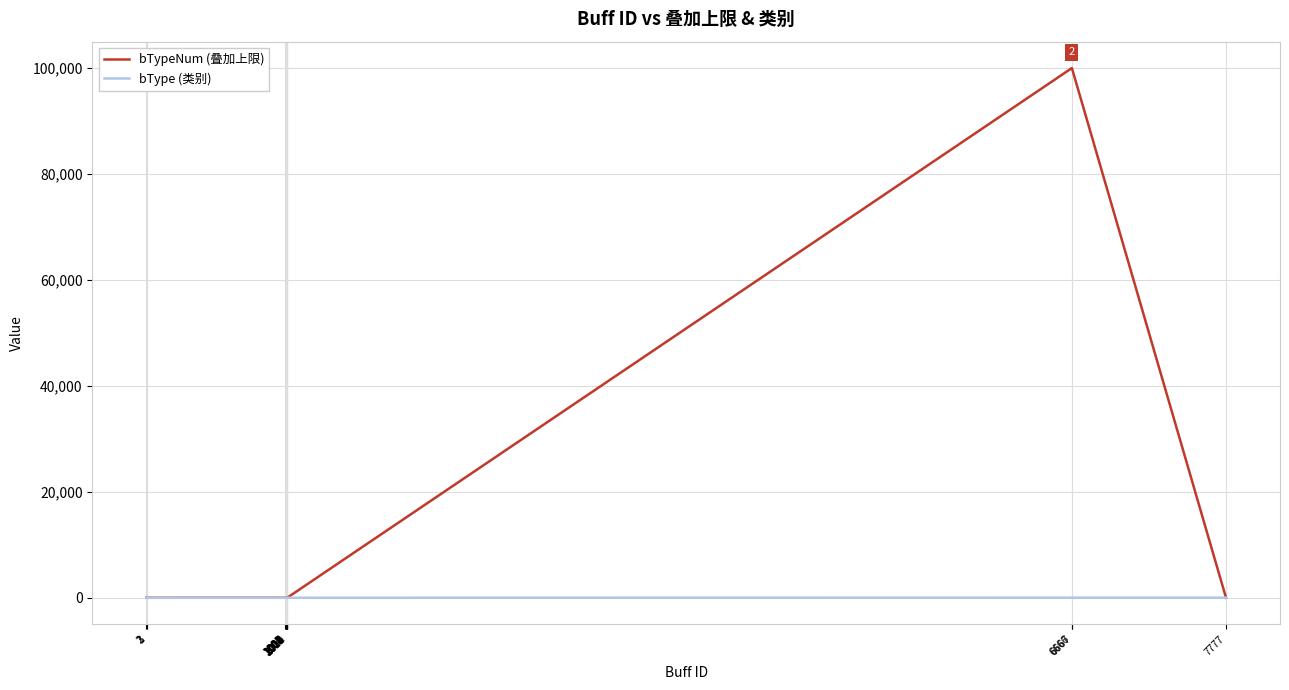

What are all the series names shown in the legend?

bTypeNum (叠加上限), bType (类别)